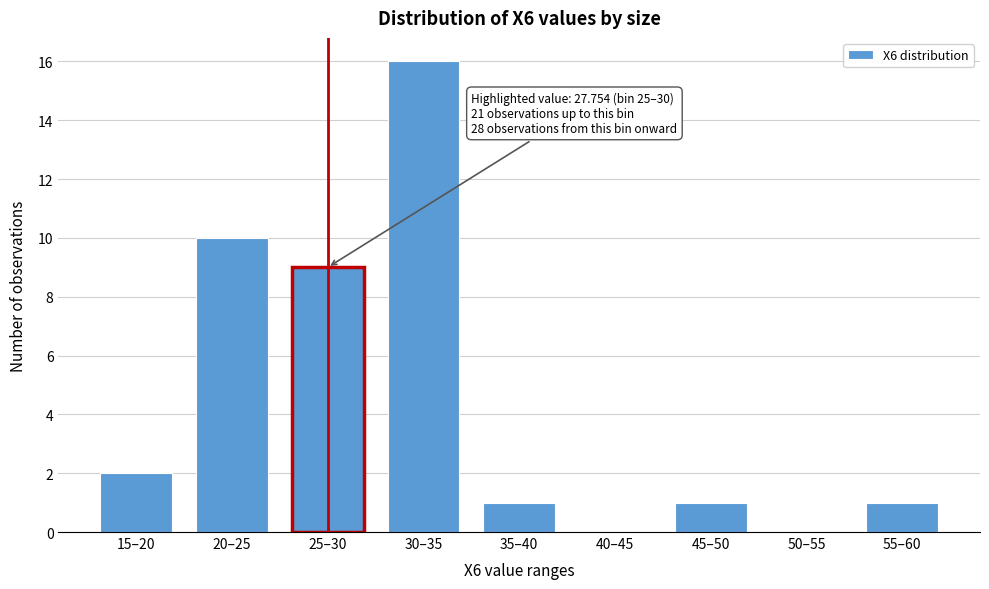

Reading left to right, what are all the values shown in this chart?

15–20=2	20–25=10	25–30=9	30–35=16	35–40=1	40–45=0	45–50=1	50–55=0	55–60=1